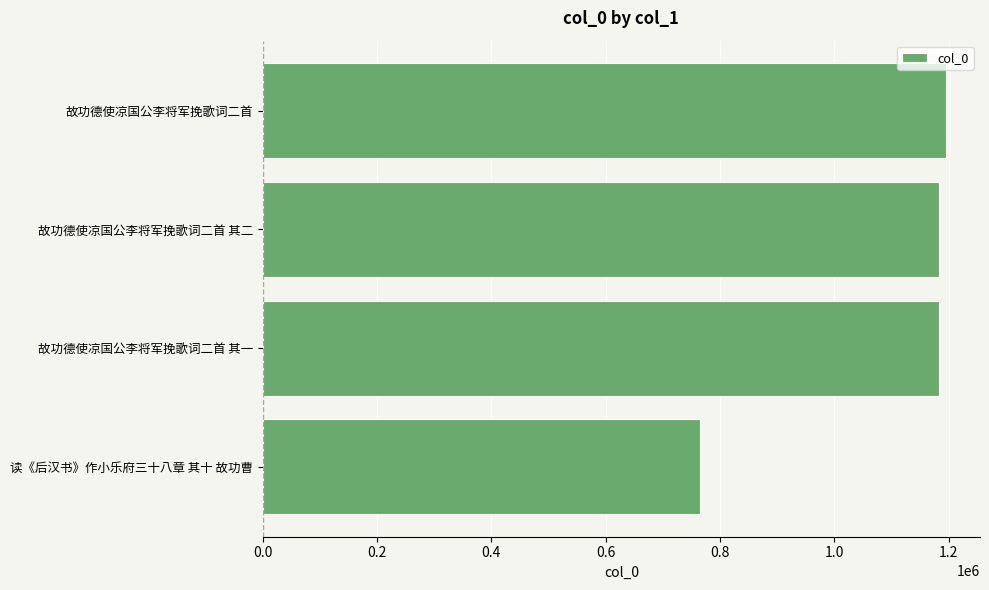

How many bars are there in total?

4